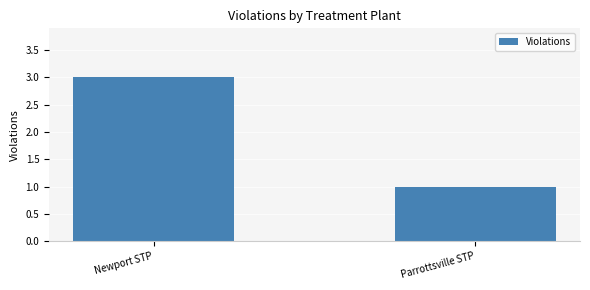

The value at Parrottsville STP is 1. True or false?

True